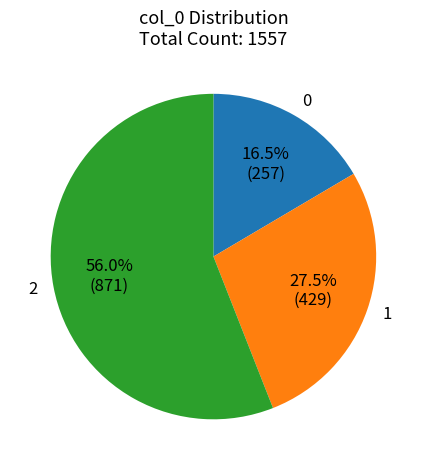

How many slices are in this pie chart?

3